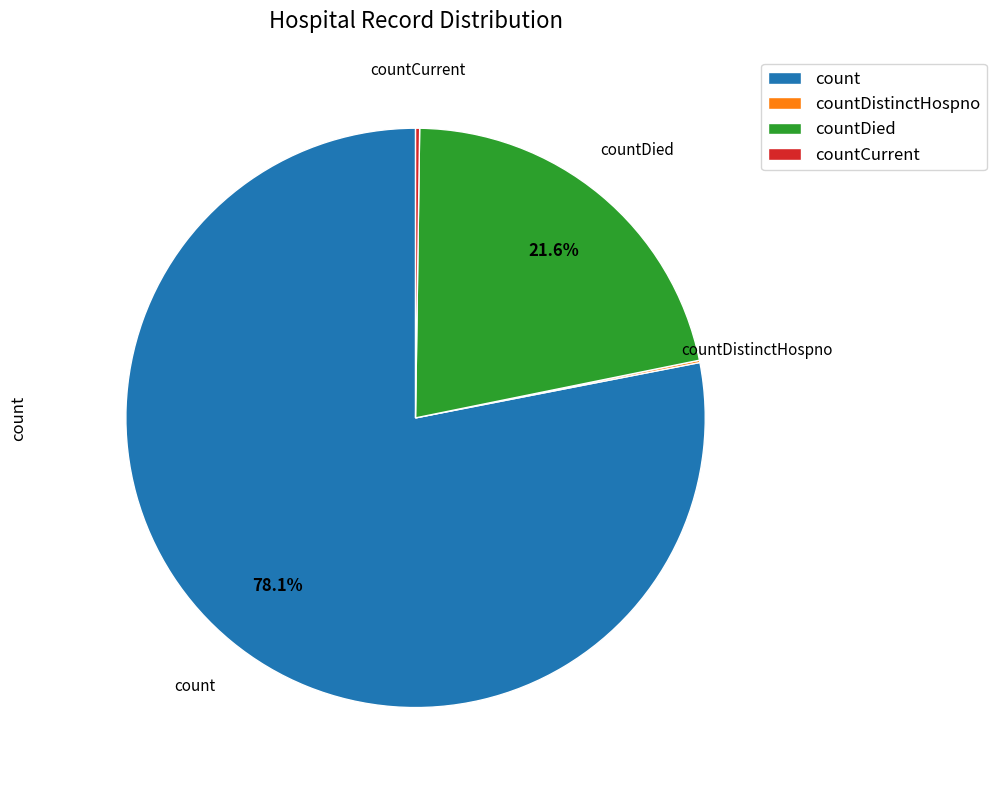

Which has a higher value, countDied or count?

count